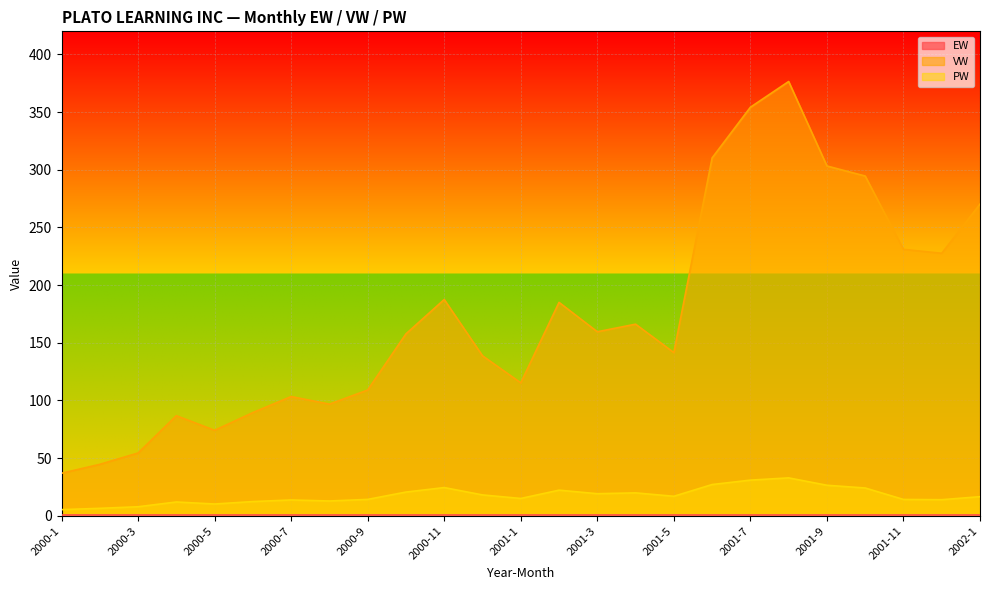

Which has a higher value, 2000-9 or 2002-1?

2002-1